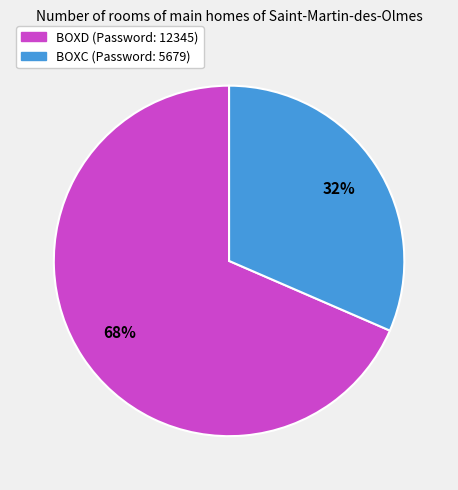

How many segments does this pie chart have?

2